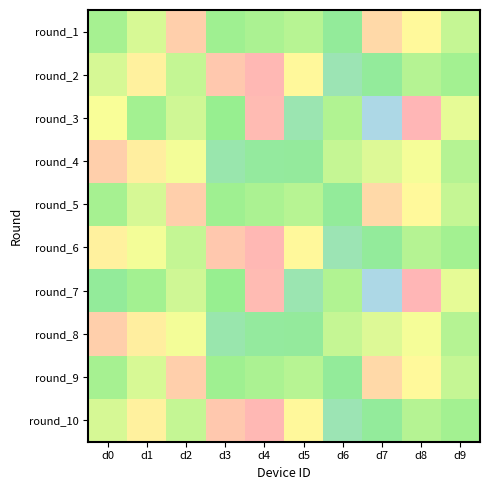

Which has a higher value, d2 or d7?

d2